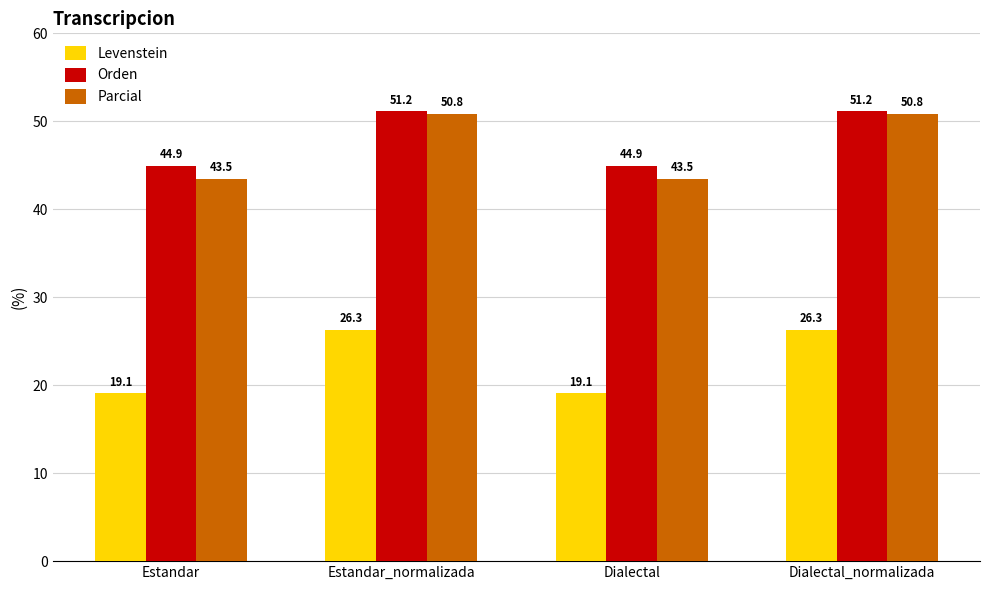

Reading left to right, transcribe all the data shown in this chart.

Levenstein: 19.1	26.3	19.1	26.3
Orden: 44.9	51.2	44.9	51.2
Parcial: 43.5	50.8	43.5	50.8